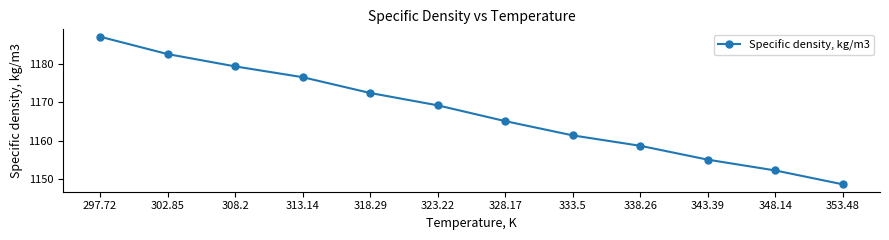

How many data points does each series have?

12